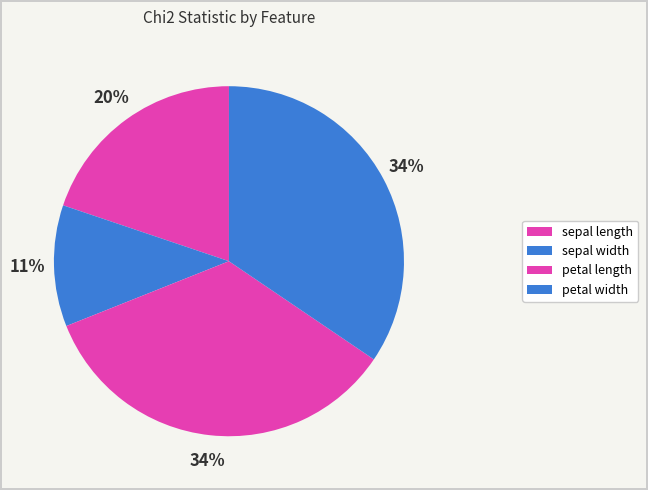

Count the number of slices in the pie.

4